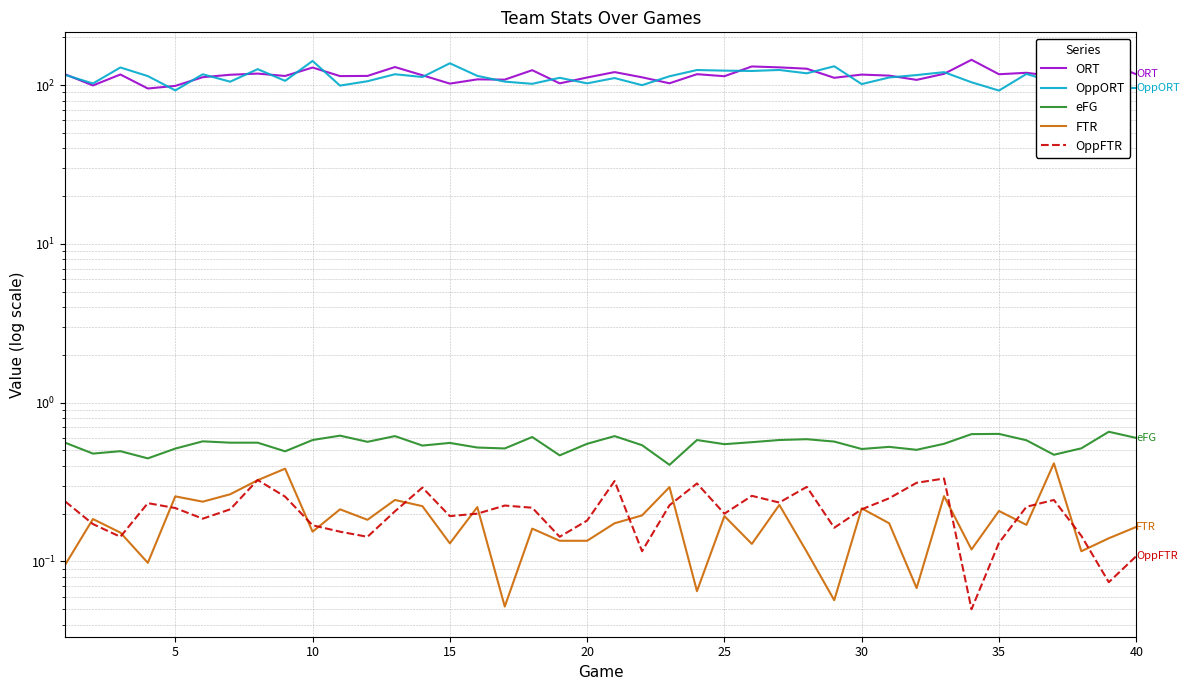

Reading left to right, extract all data points from this chart.

ORT: 116.9	99.6	116.8	95.3	99.0	112.3	116.3	118.3	114.3	129.2	114.1	114.4	130.1	115.5	102.3	108.8	108.4	124.3	102.7	111.8	120.9	112.1	102.8	117.3	113.9	131.2	129.5	127.0	111.3	116.6	114.9	108.0	117.9	144.5	117.2	119.7	113.9	112.0	136.7	117.2
OppORT: 115.9	102.5	129.3	114.1	92.7	117.1	105.2	126.2	106.5	142.1	99.4	105.9	117.2	112.6	137.4	114.5	105.3	102.0	111.3	102.7	110.9	100.0	113.8	124.6	123.5	122.9	124.7	118.8	131.6	101.6	111.8	115.8	120.8	104.3	92.5	117.7	104.6	93.5	96.2	96.0
eFG: 0.6	0.5	0.5	0.4	0.5	0.6	0.6	0.6	0.5	0.6	0.6	0.6	0.6	0.5	0.6	0.5	0.5	0.6	0.5	0.6	0.6	0.5	0.4	0.6	0.5	0.6	0.6	0.6	0.6	0.5	0.5	0.5	0.6	0.6	0.6	0.6	0.5	0.5	0.7	0.6
FTR: 0.1	0.2	0.2	0.1	0.3	0.2	0.3	0.3	0.4	0.2	0.2	0.2	0.2	0.2	0.1	0.2	0.1	0.2	0.1	0.1	0.2	0.2	0.3	0.1	0.2	0.1	0.2	0.1	0.1	0.2	0.2	0.1	0.3	0.1	0.2	0.2	0.4	0.1	0.1	0.2
OppFTR: 0.2	0.2	0.1	0.2	0.2	0.2	0.2	0.3	0.3	0.2	0.2	0.1	0.2	0.3	0.2	0.2	0.2	0.2	0.1	0.2	0.3	0.1	0.2	0.3	0.2	0.3	0.2	0.3	0.2	0.2	0.2	0.3	0.3	0.1	0.1	0.2	0.2	0.1	0.1	0.1